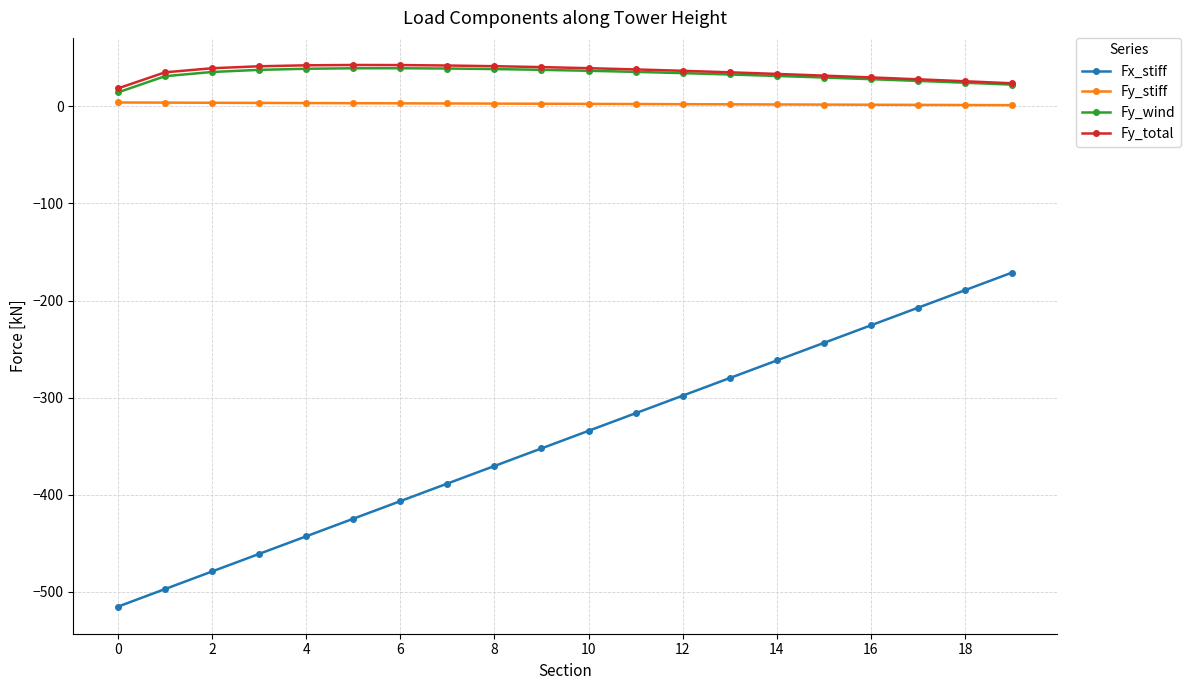

What is the minimum value shown in the chart?

-515.6